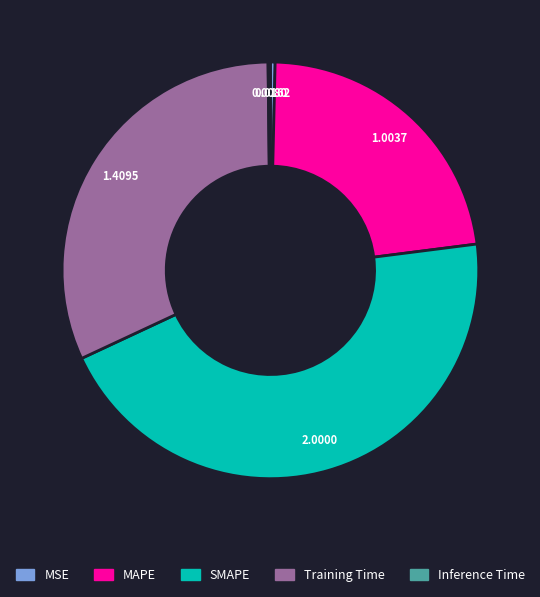

What is the largest slice in the pie chart?

SMAPE